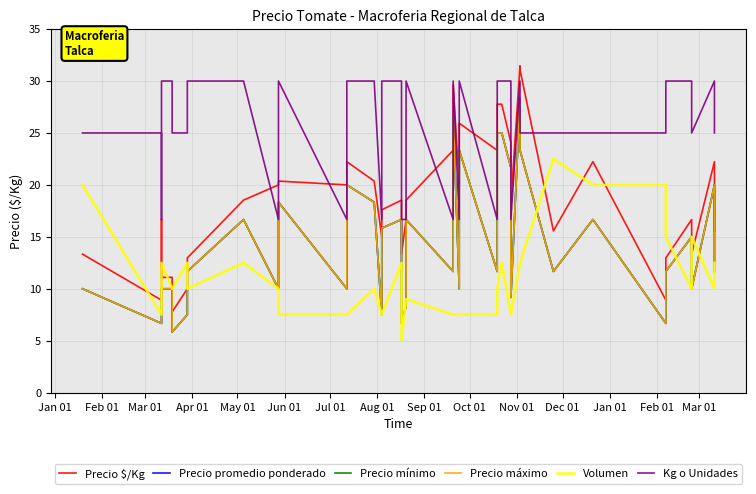

Does the chart display data point markers on the line(s)?

No